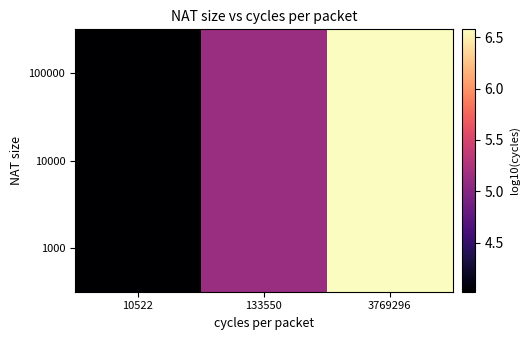

At how many categories does at least one series exceed 5?

2